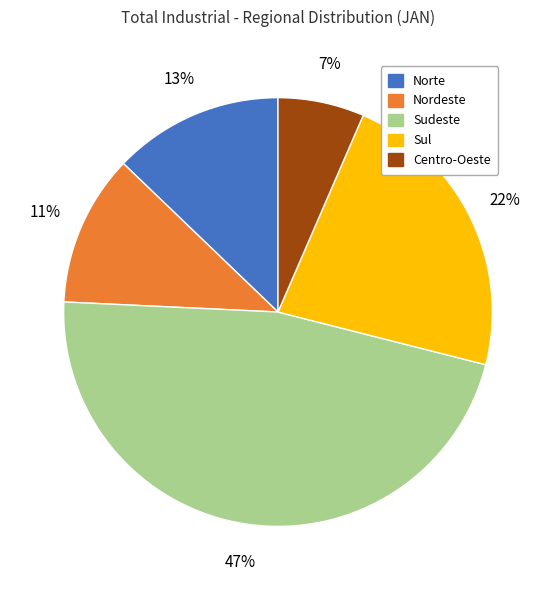

Which category has the smallest portion of the pie?

Centro-Oeste